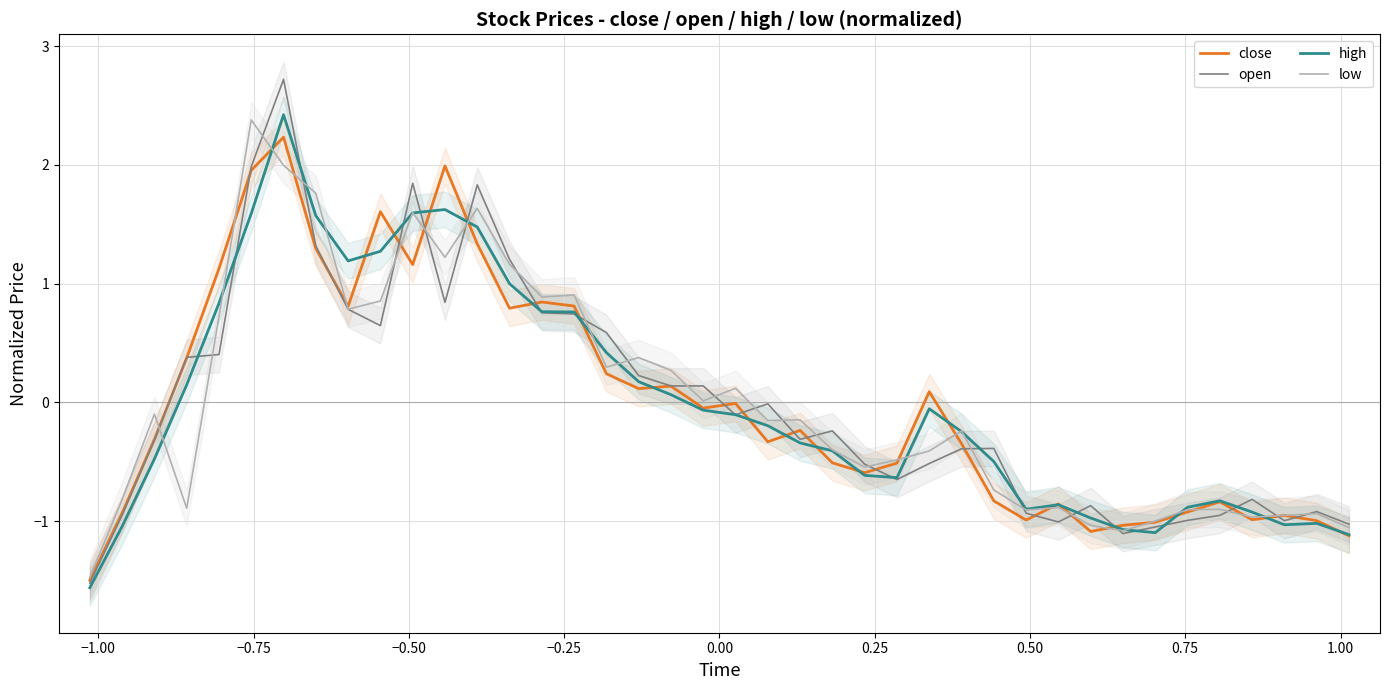

What is the maximum value for close?

2.2